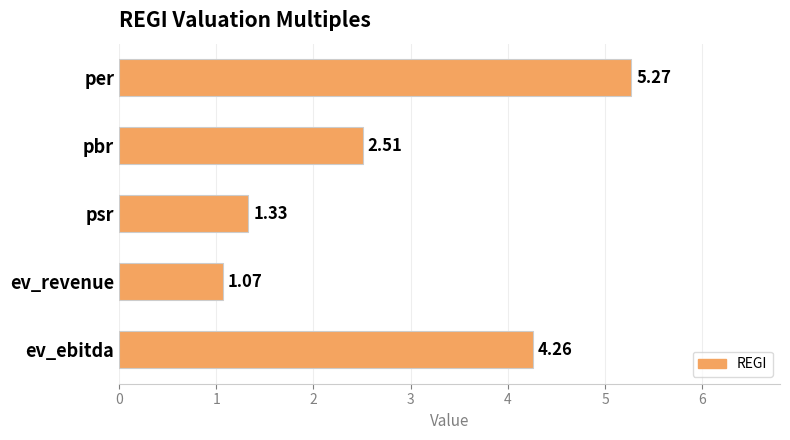

What is the difference between the maximum and minimum values?

4.2